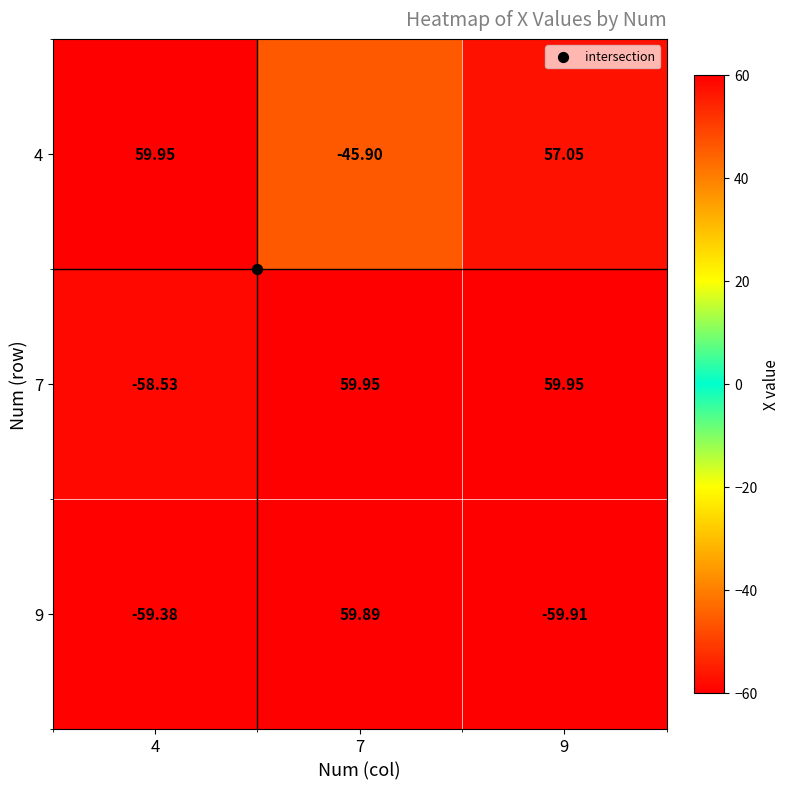

Between 7 and 9, which series saw the biggest shift?

9